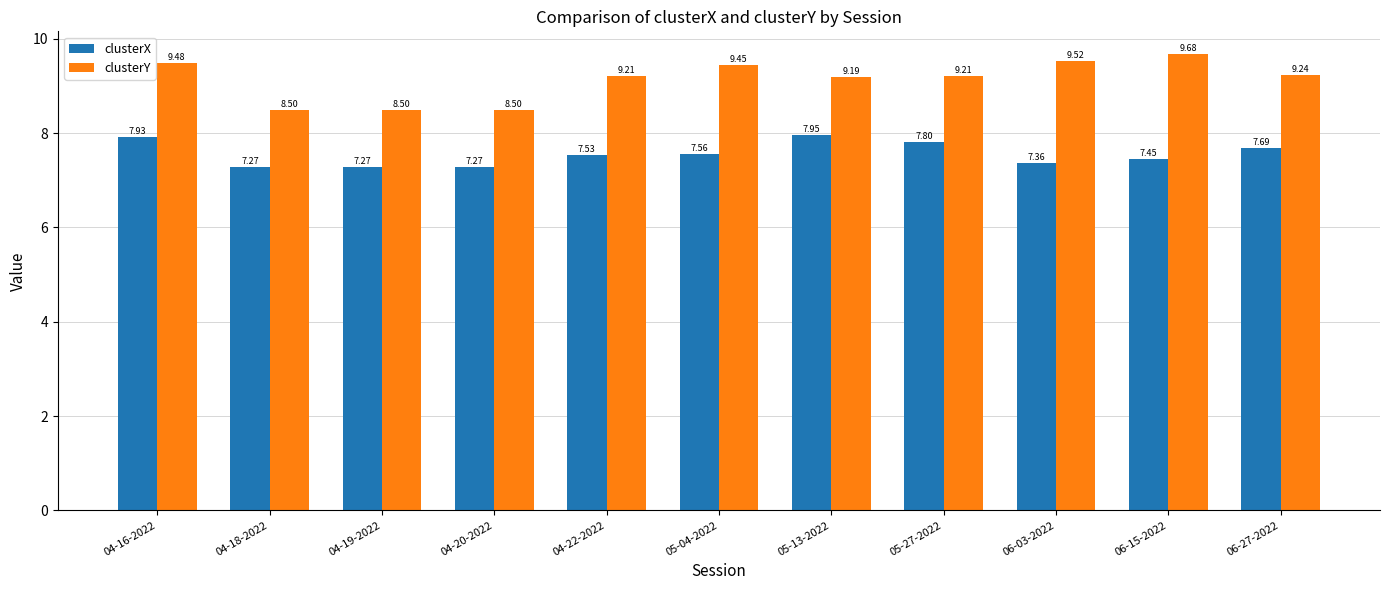

At 04-16-2022, list the series in order from smallest to largest.

clusterX, clusterY